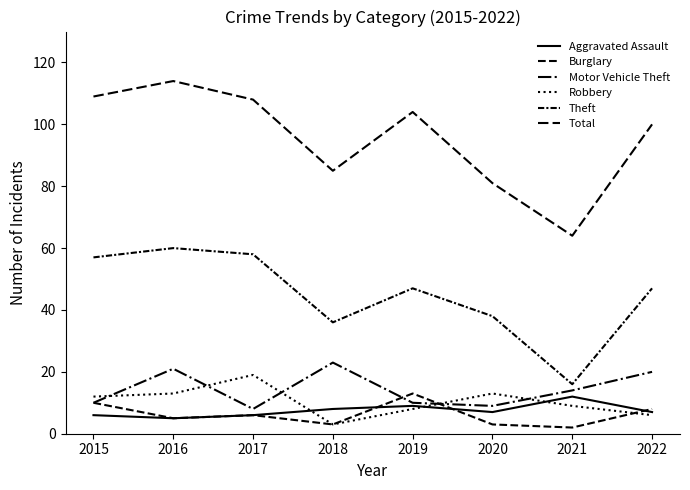

How many lines are shown in the chart?

6